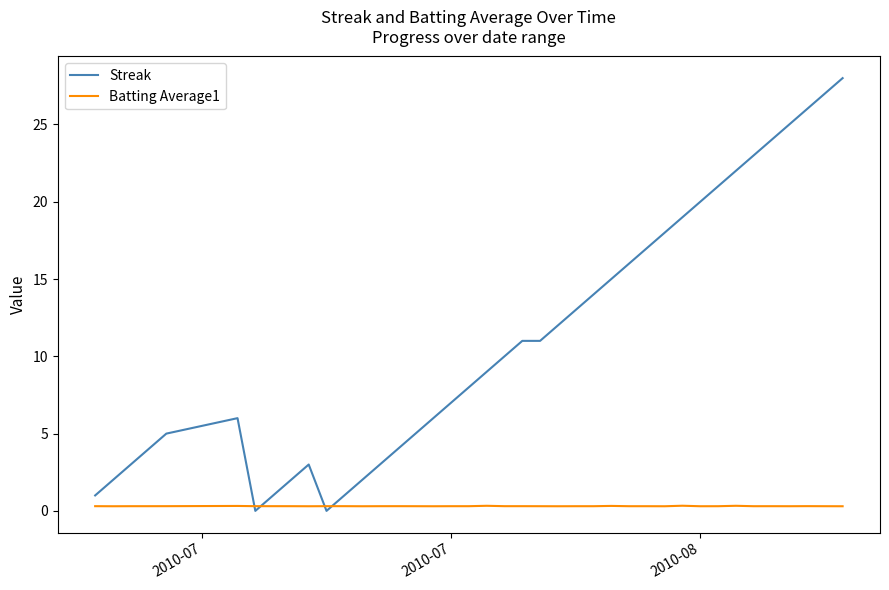

What is the maximum value shown in the chart?

28.0